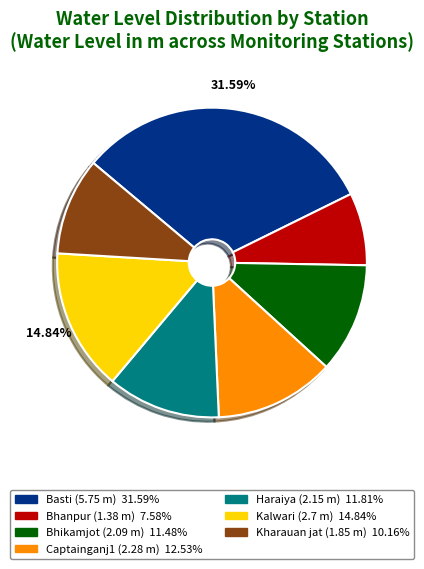

What is the largest slice in the pie chart?

Basti